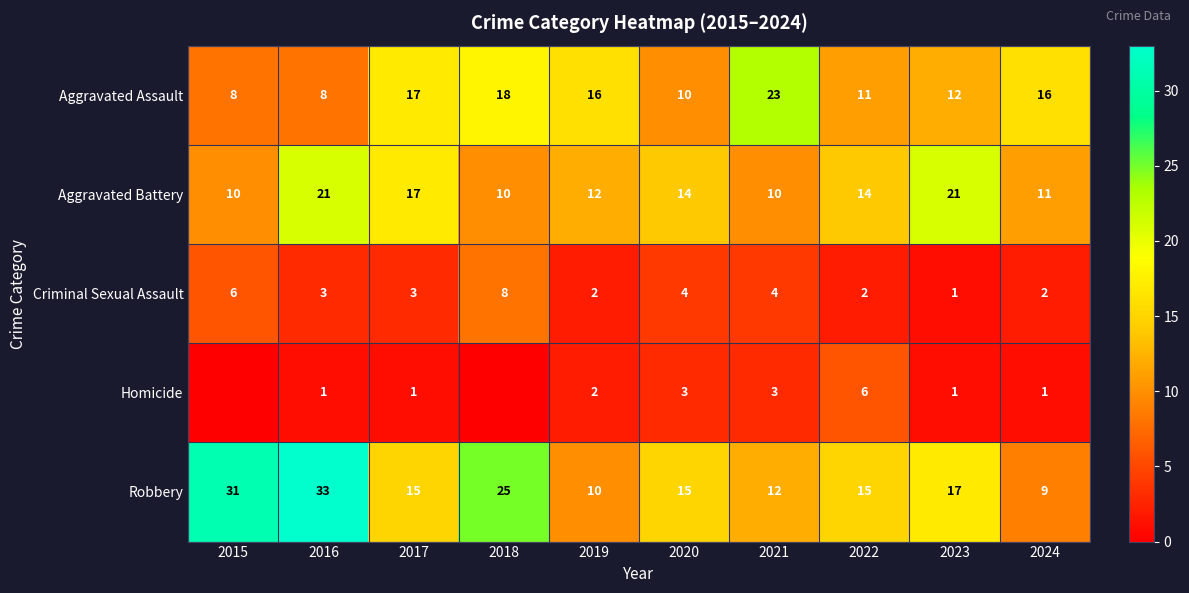

Where does the Aggravated Battery series first go above 14?

2016